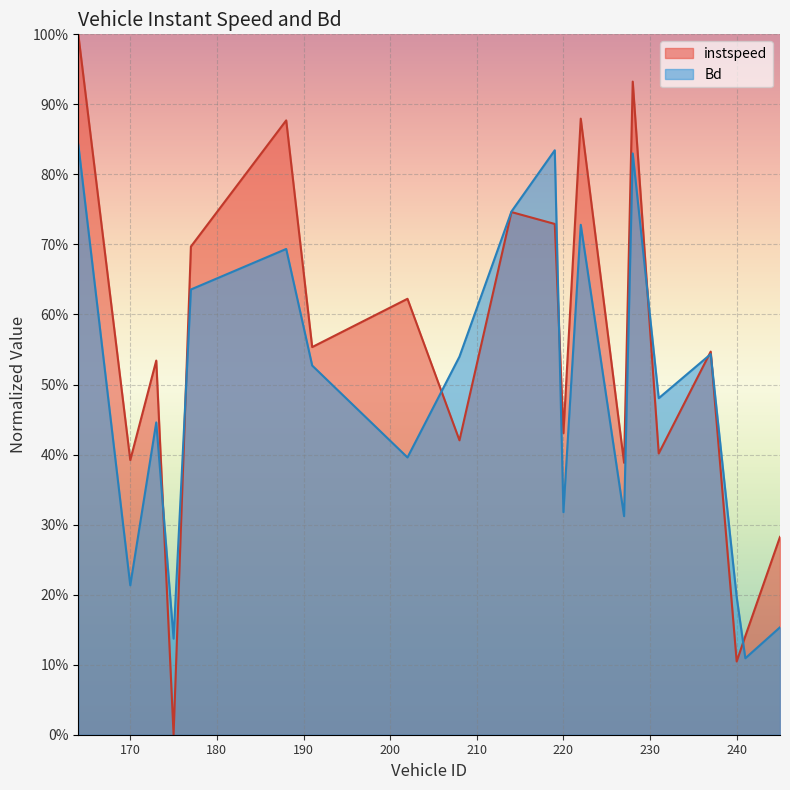

True or false: instspeed and Bd cross at least once.

True